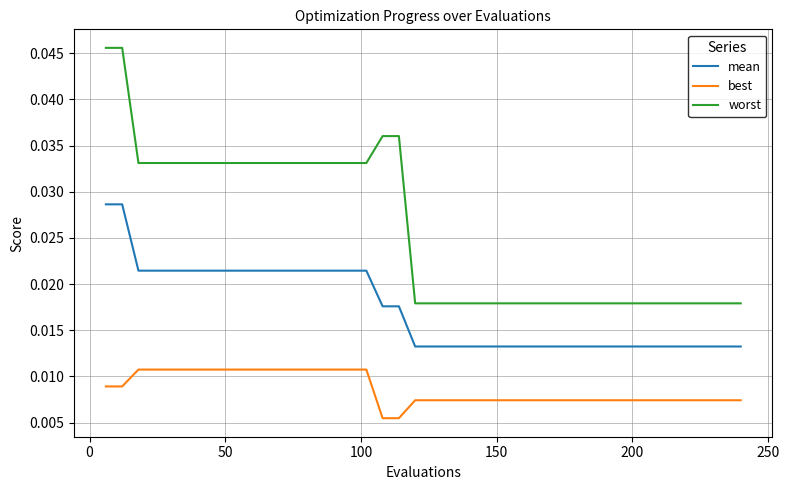

At how many categories does at least one series exceed 0?

40